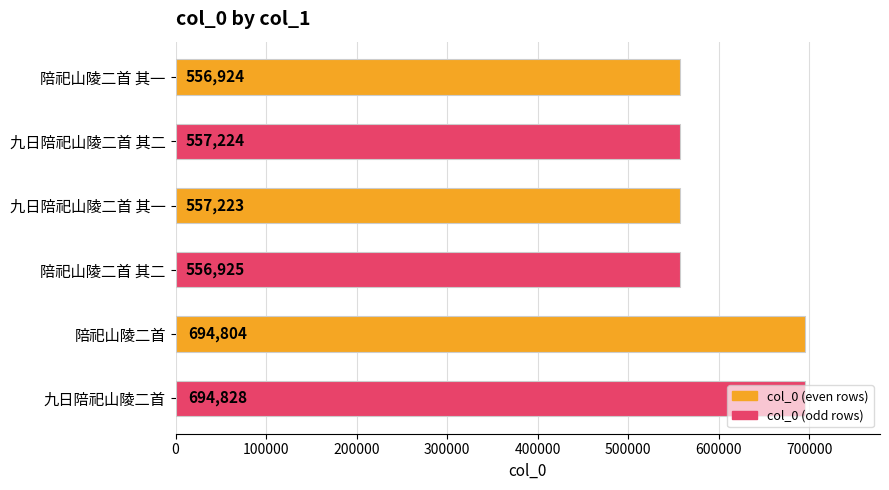

How many bars are there in total?

6